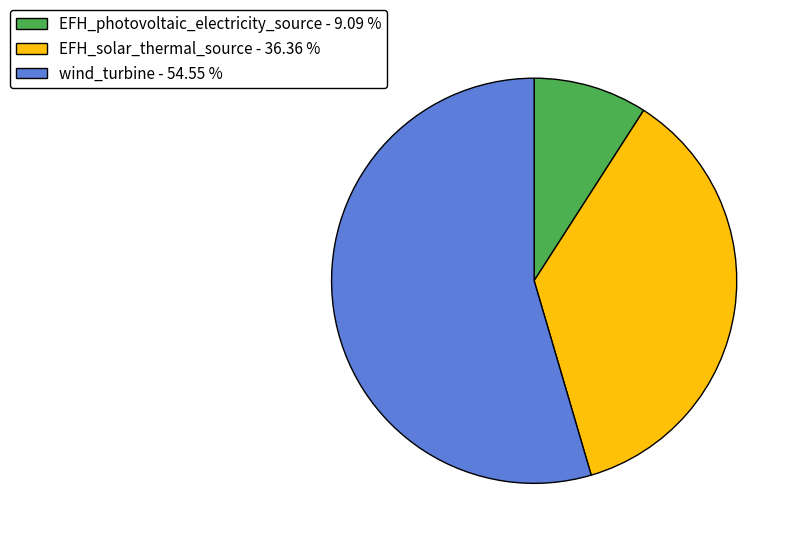

Between EFH_photovoltaic_electricity_source and wind_turbine, which is larger?

wind_turbine